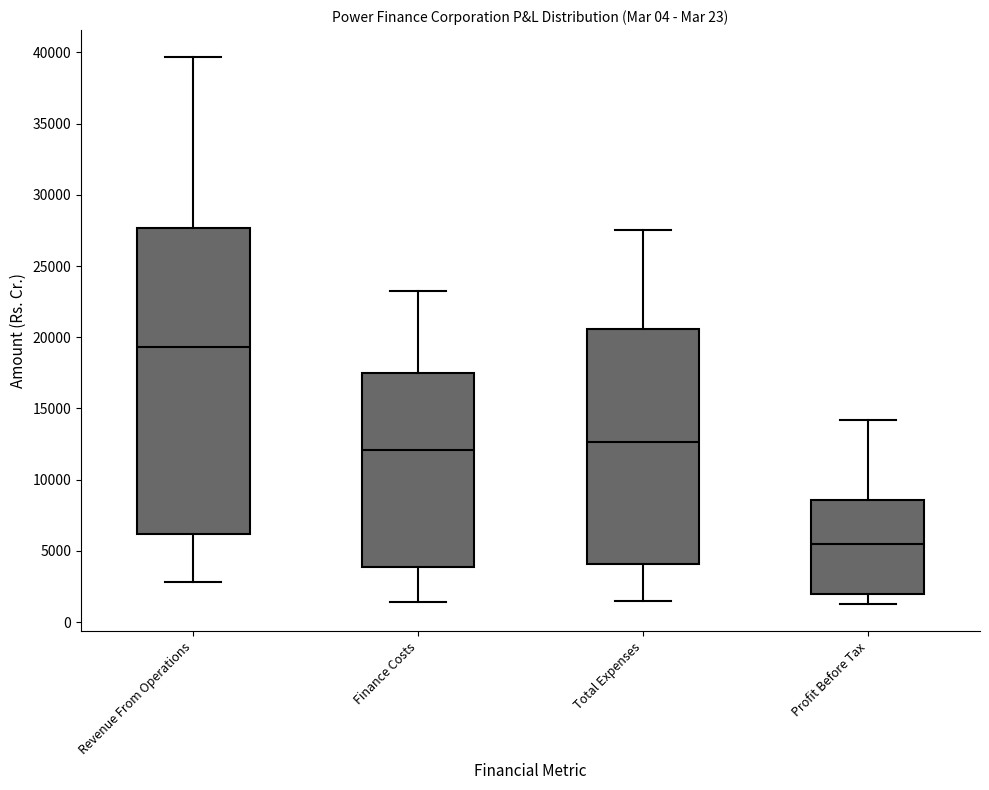

Where is the lower edge of the box for Total Expenses on the y-axis? The values are not printed on the chart, so give them approximately, as read against the axis.

4000